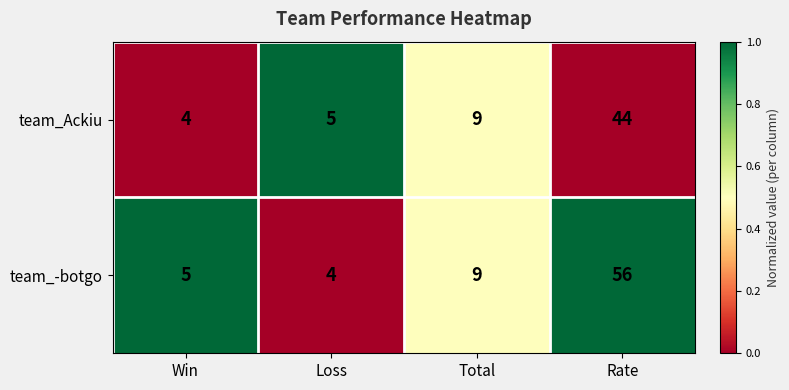

The value of team_Ackiu at Win is 1. True or false?

False